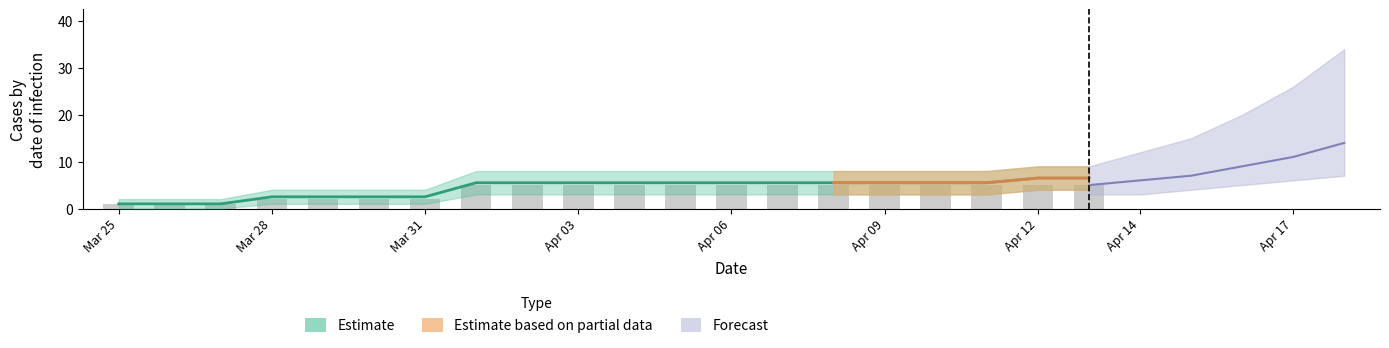

The chart shows a value of 5 at Apr 12. True or false?

True